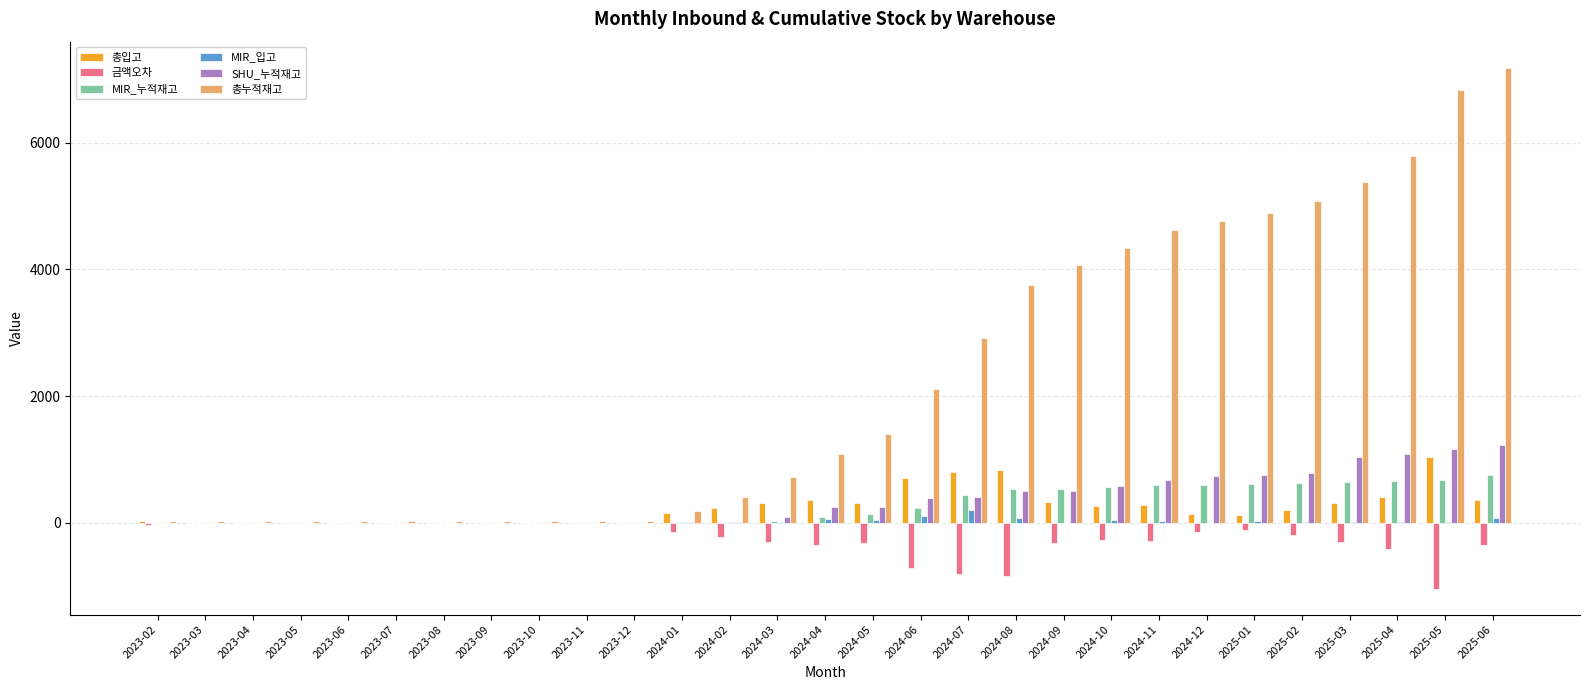

Which category has the highest value across all series?

2025-06